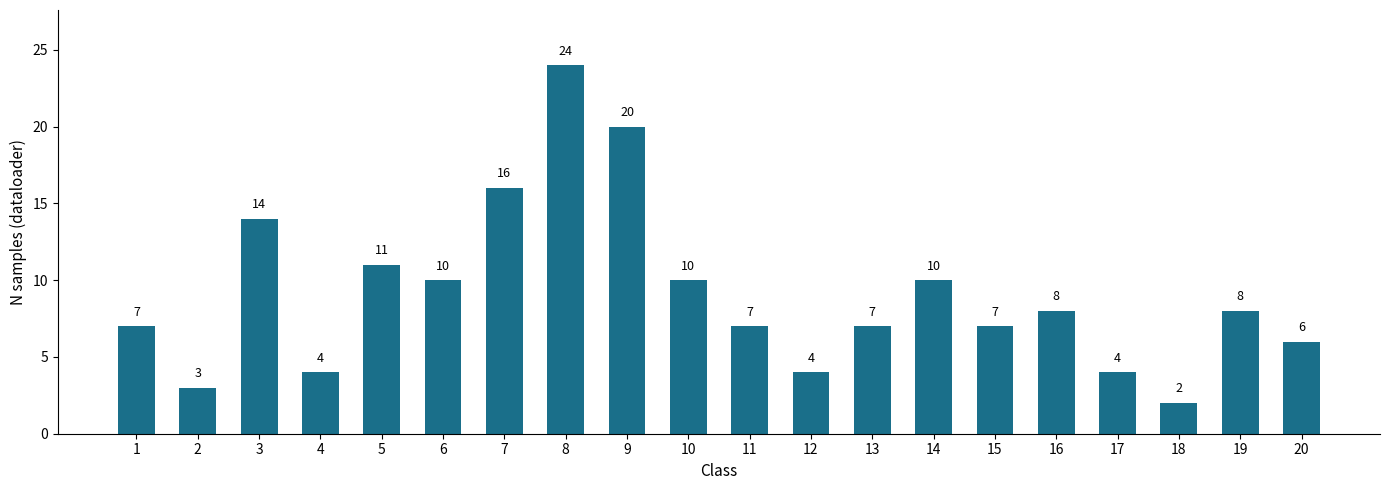

What is the difference between the second highest and second lowest values?

17